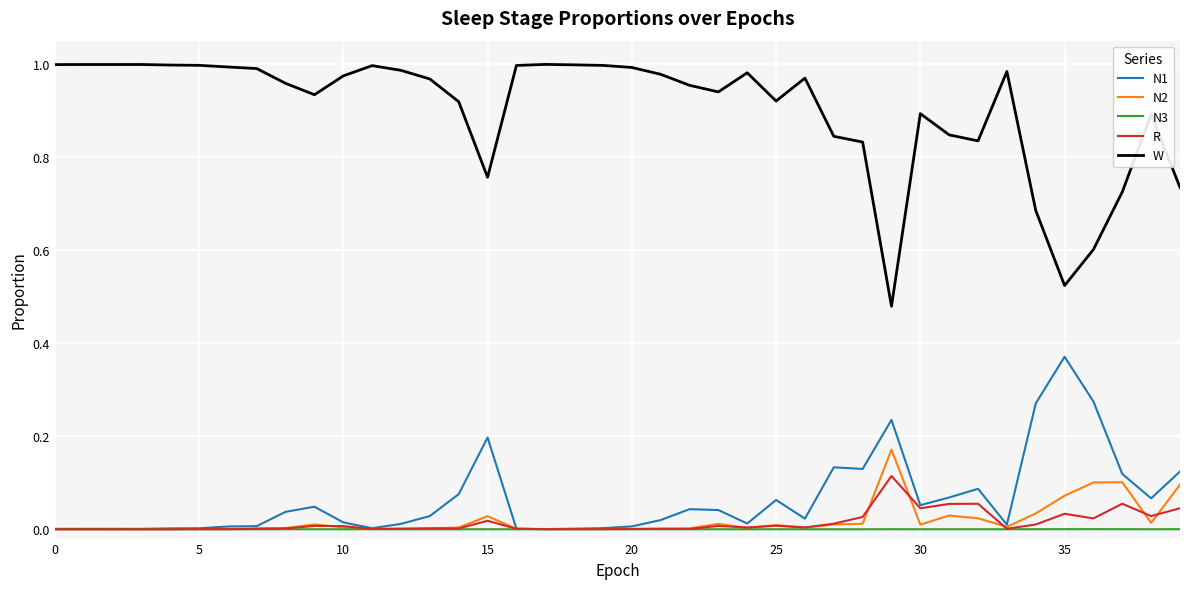

True or false: W and N1 intersect in this chart.

False